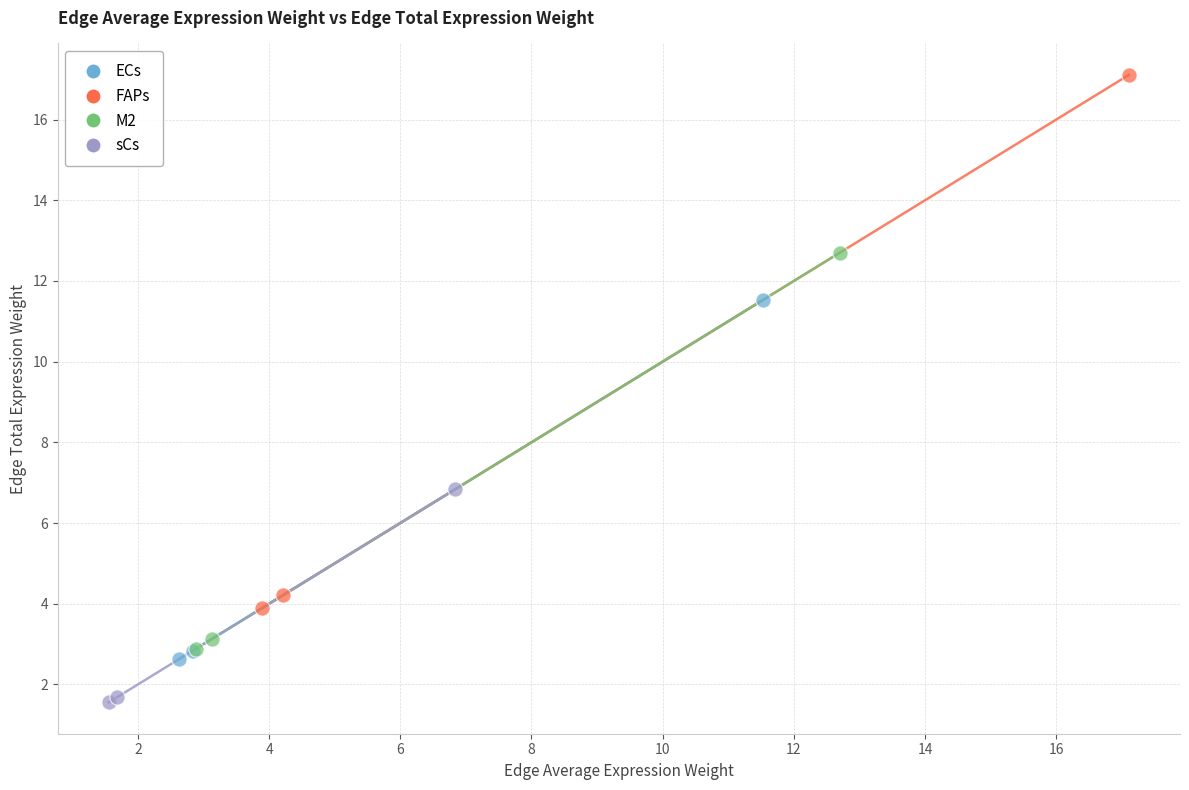

Which series has the widest spread of Y values?

FAPs